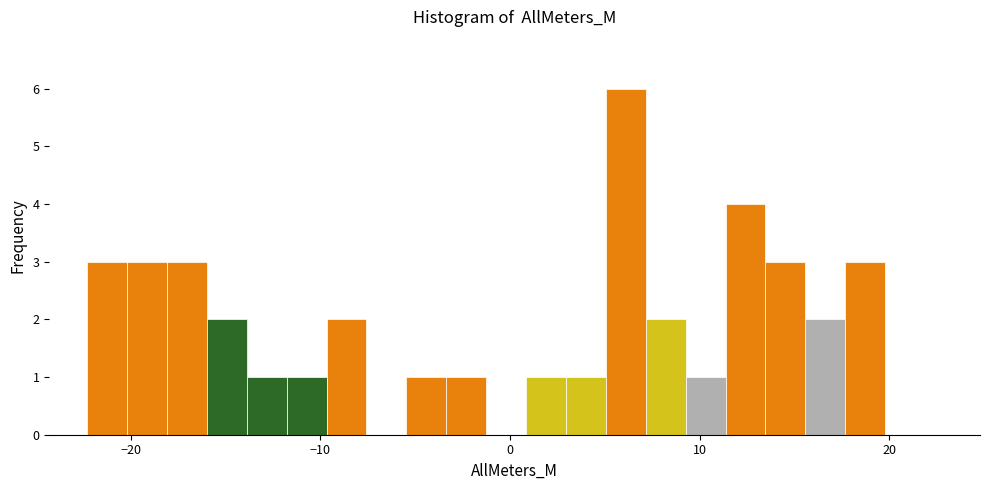

Around what value on the x-axis is the tallest bar? Give the approximate position of its centre, as read against the axis.

6